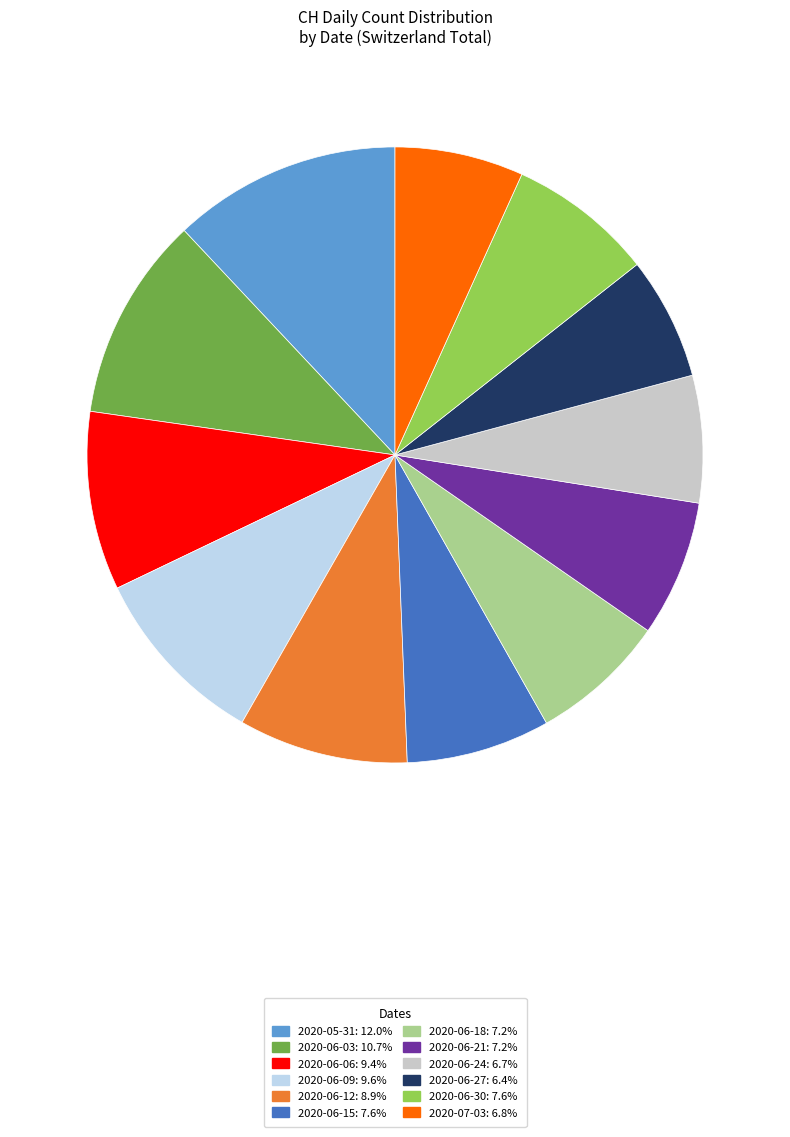

Does any single category account for the majority?

No